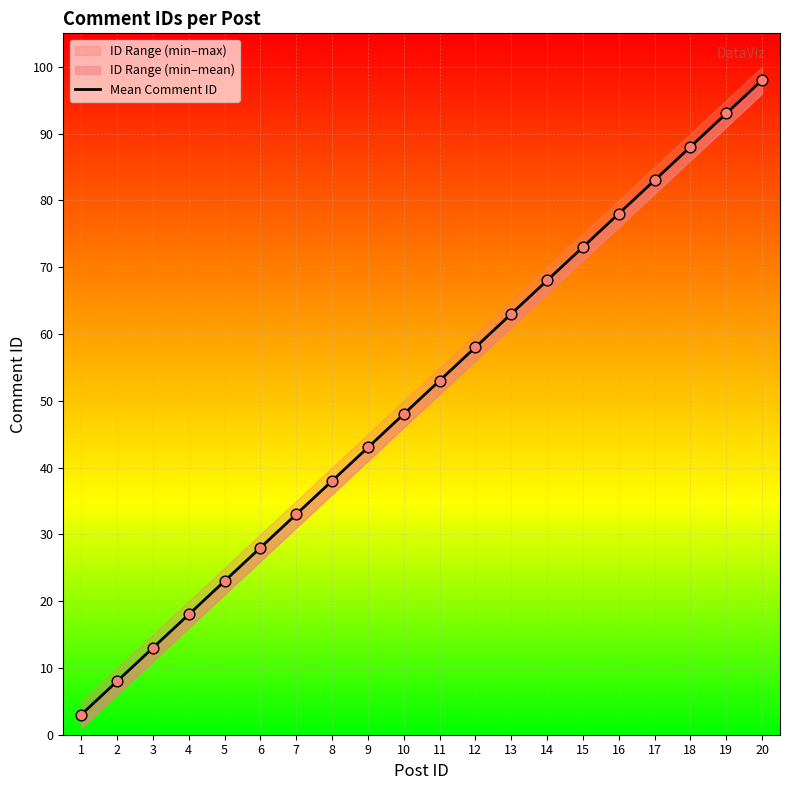

What is the change in value from 3 to 12?

+45